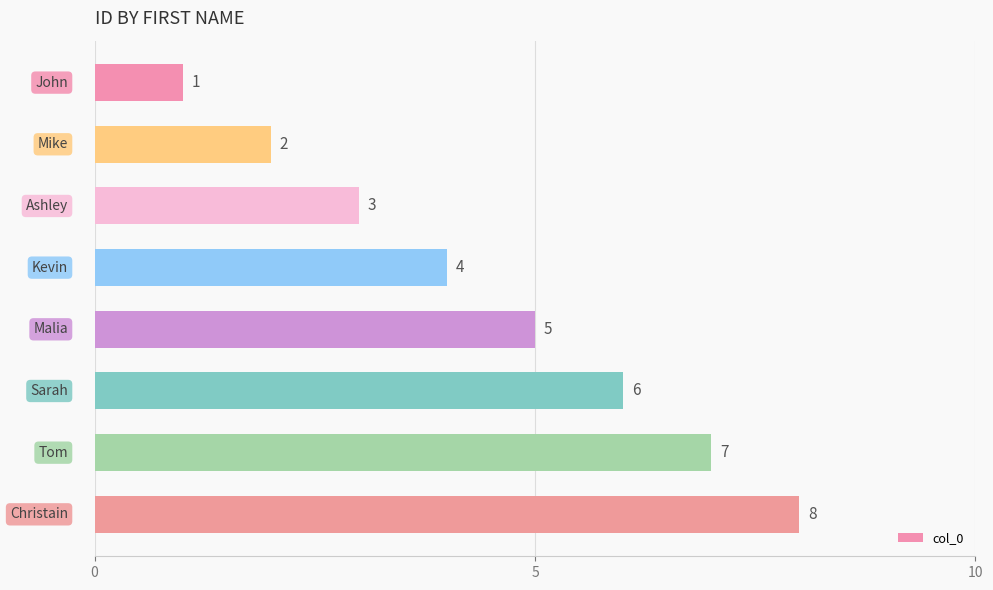

What is the greatest value displayed?

8